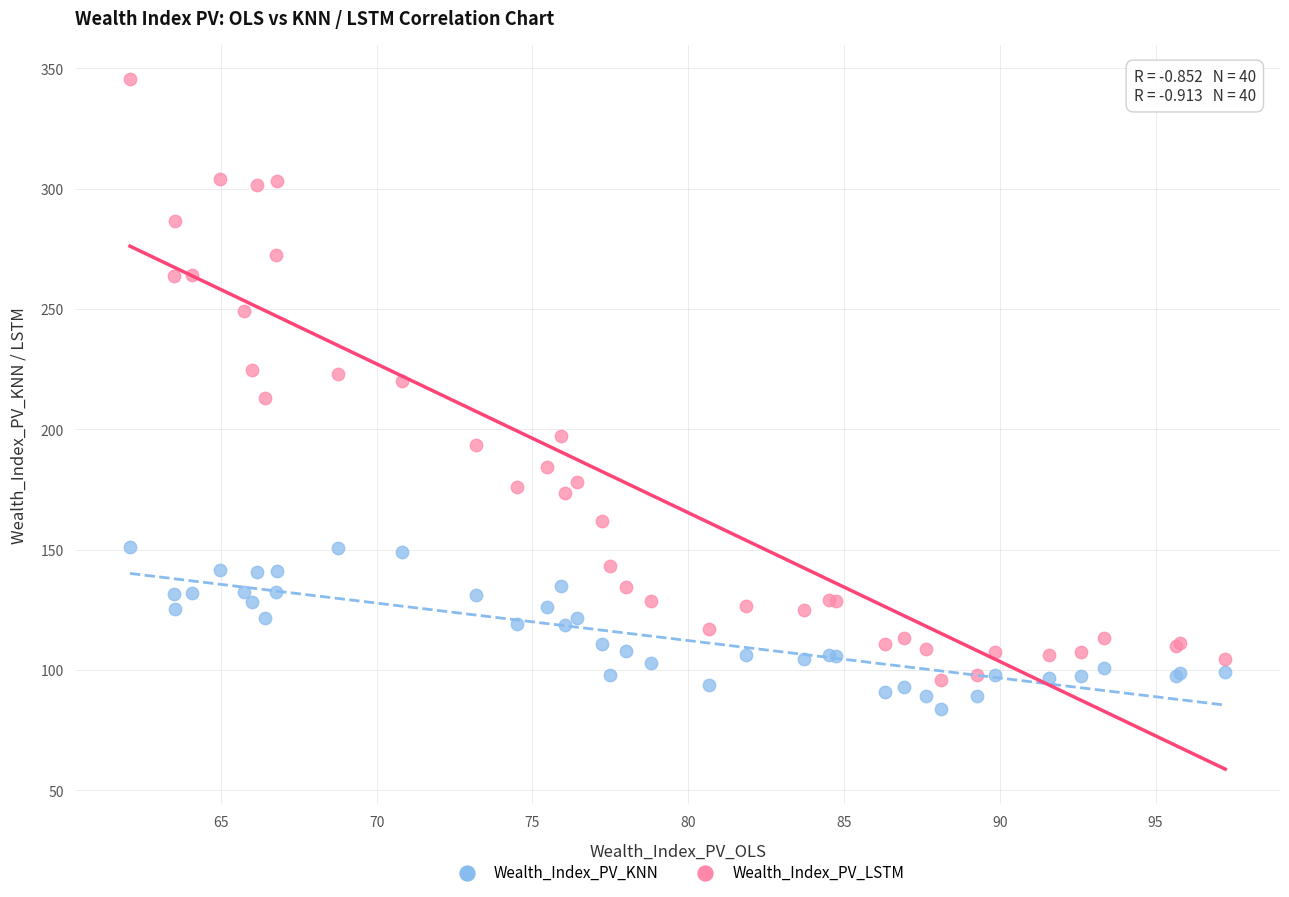

What is the X range (max minus min) for the scatter plot?

35.2